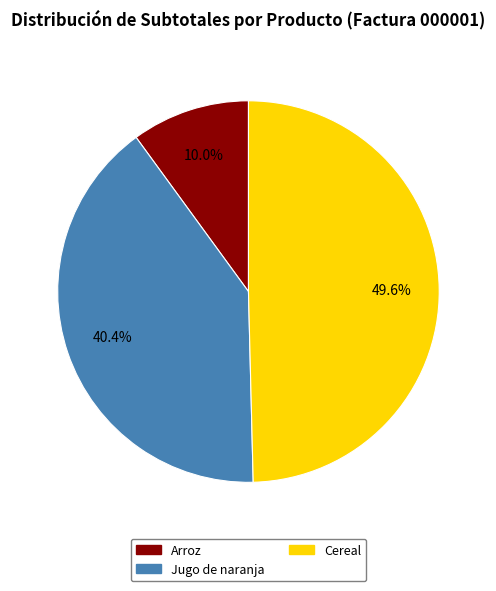

Is there a majority slice in this chart?

No